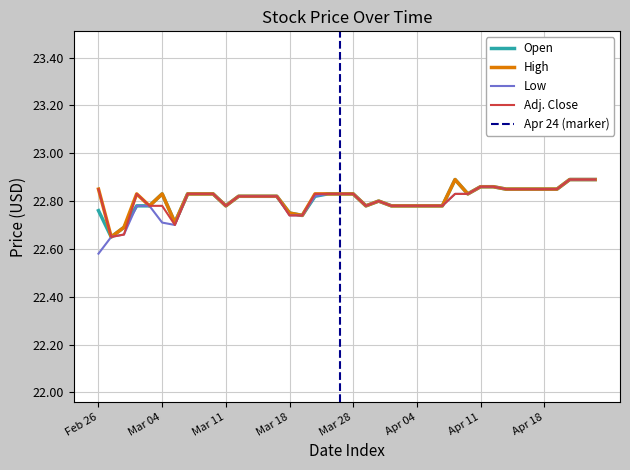

Rank the series at Mar 07 from highest to lowest value.

Open, High, Low, Adj. Close